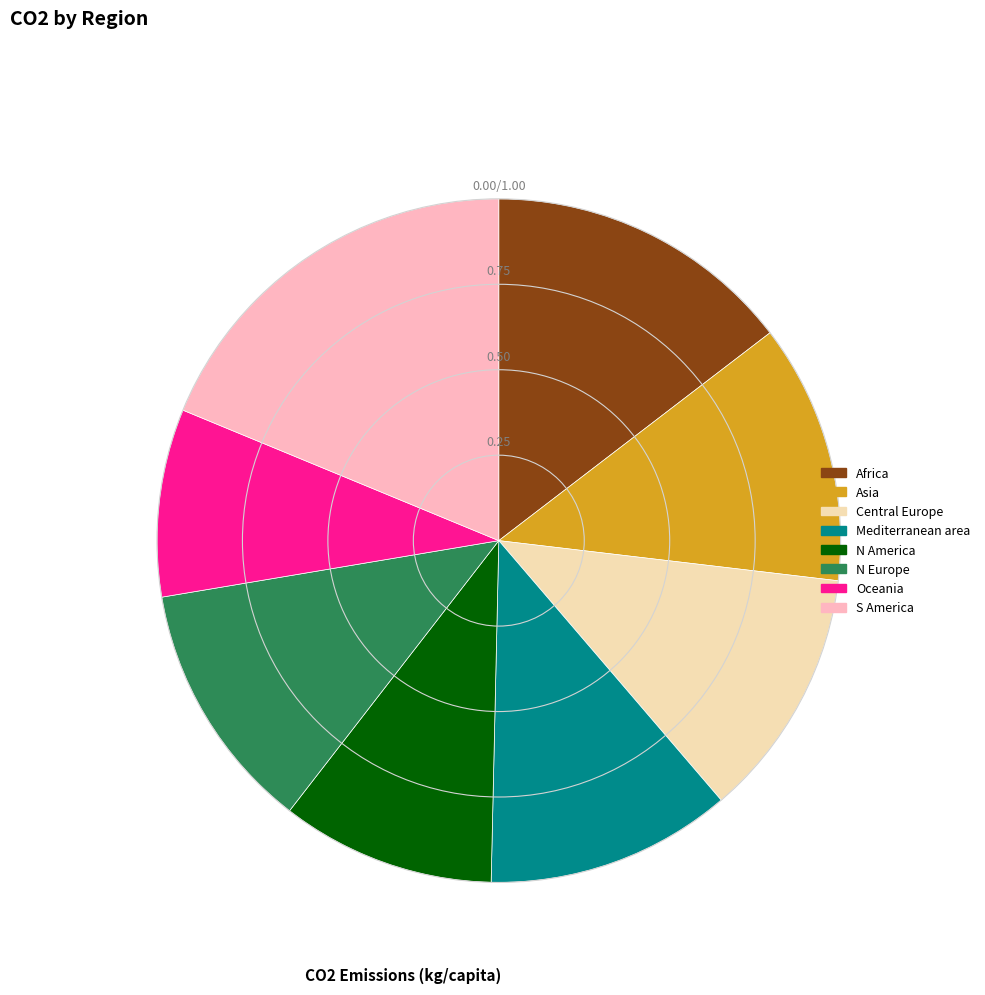

How many slices are in this pie chart?

8